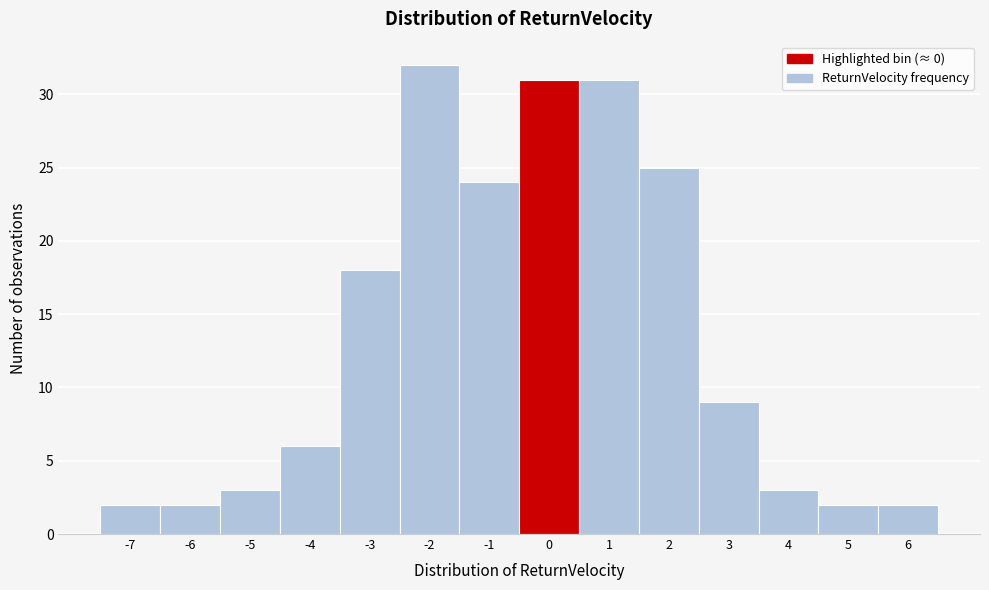

Reading left to right, what are all the values shown in this chart?

-7=2	-6=2	-5=3	-4=6	-3=18	-2=32	-1=24	0=31	1=31	2=25	3=9	4=3	5=2	6=2